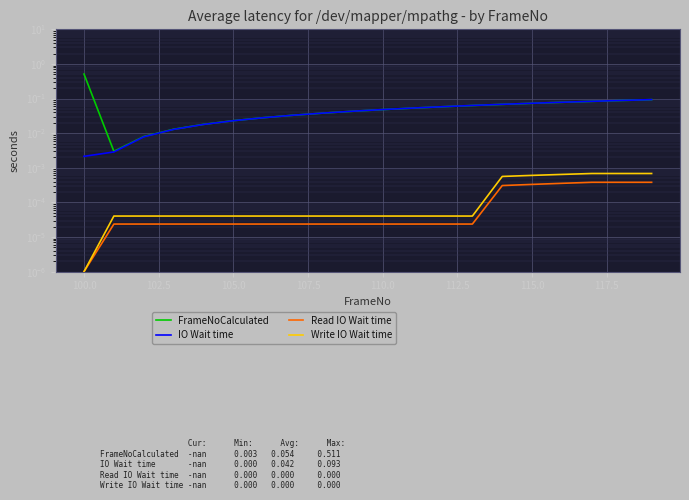

What are all the series names shown in the legend?

FrameNoCalculated, IO Wait time, Read IO Wait time, Write IO Wait time